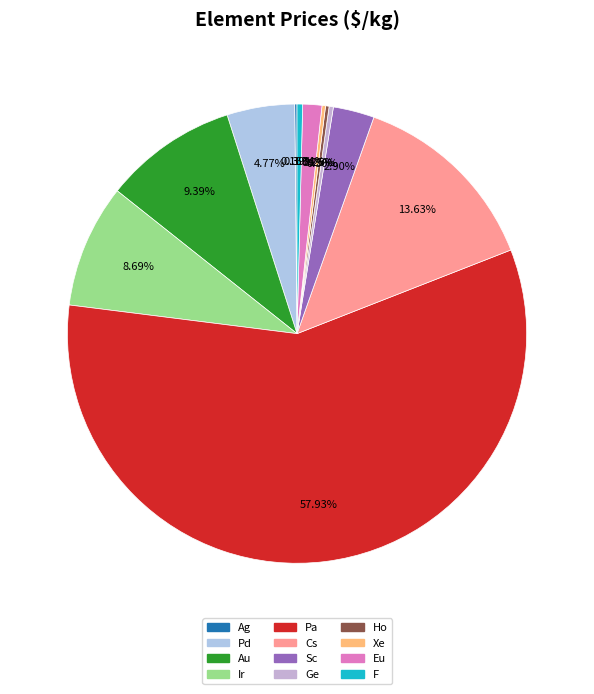

Rank the categories by value from highest to lowest.

Pa, Cs, Au, Ir, Pd, Sc, Eu, F, Ge, Xe, Ho, Ag